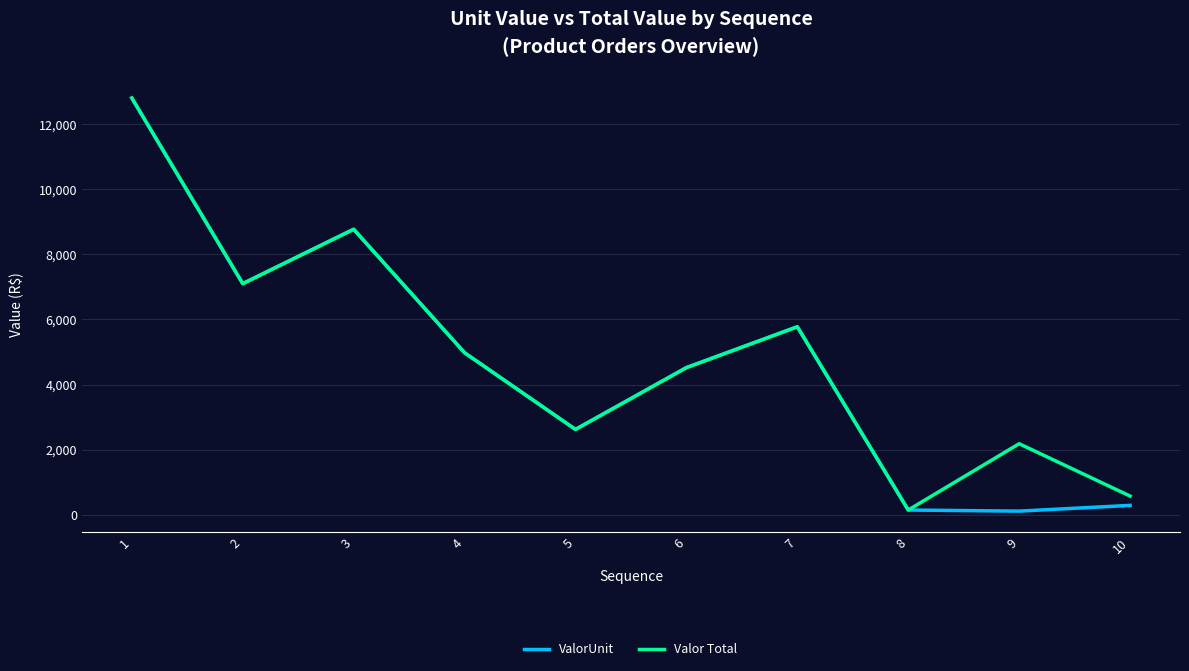

In Valor Total, how many points are higher than both neighbors (excluding endpoints)?

3